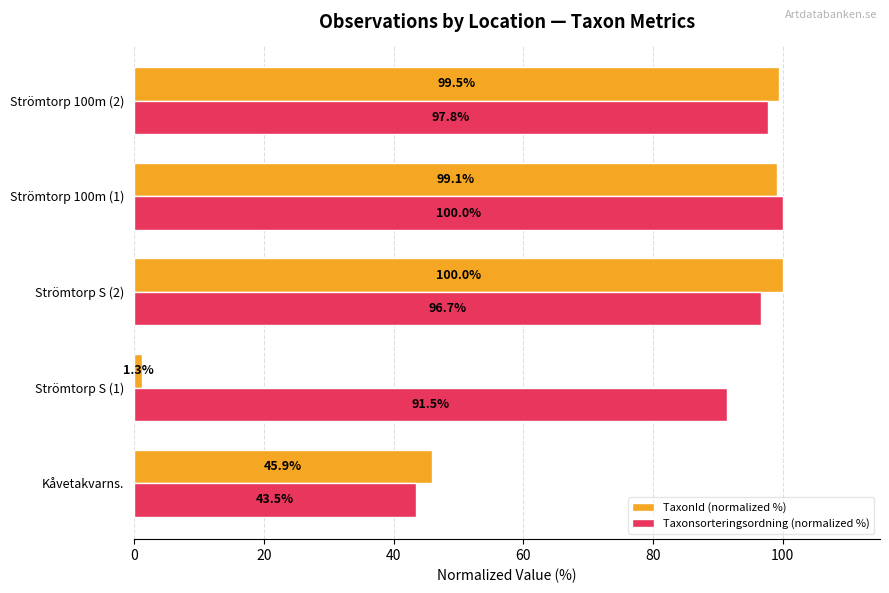

At how many categories does at least one series exceed 48?

4